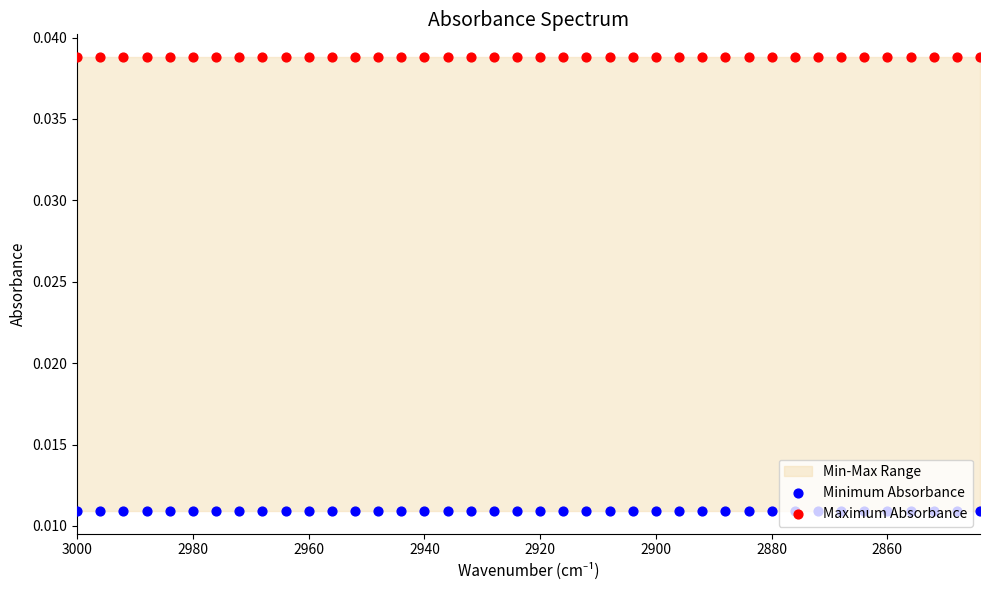

Which series contains the highest Y value?

Maximum Absorbance